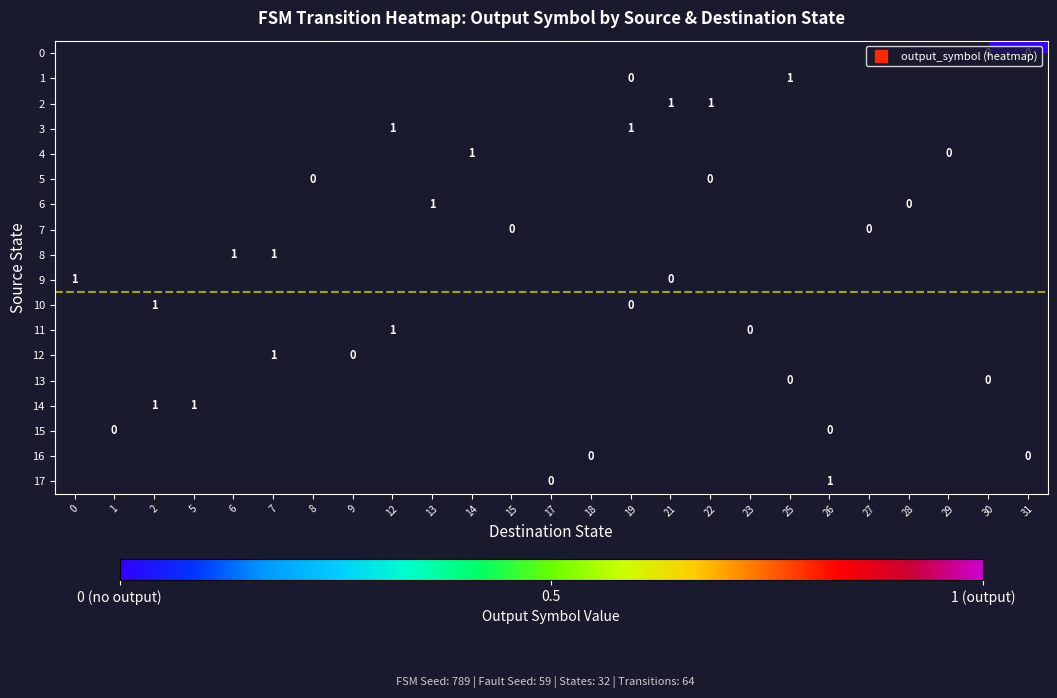

Which series has the widest spread of values?

9